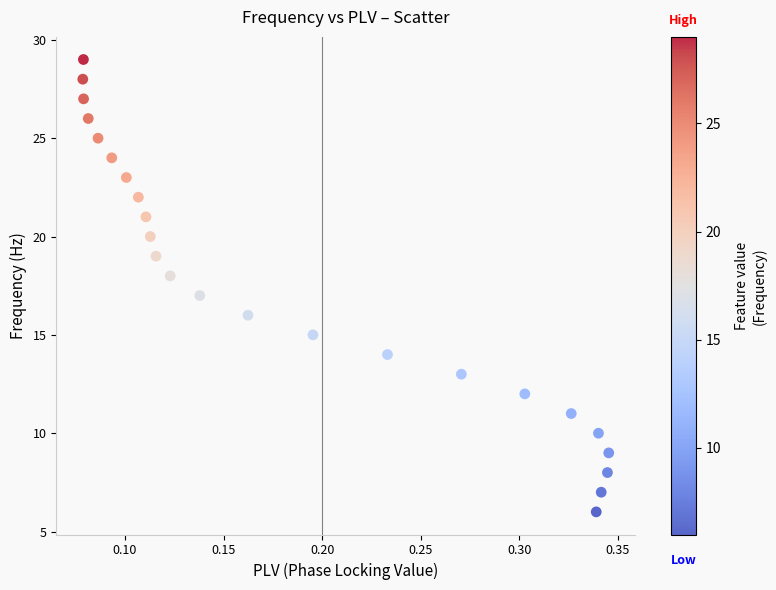

What is the range of Y values (max minus min)?

23